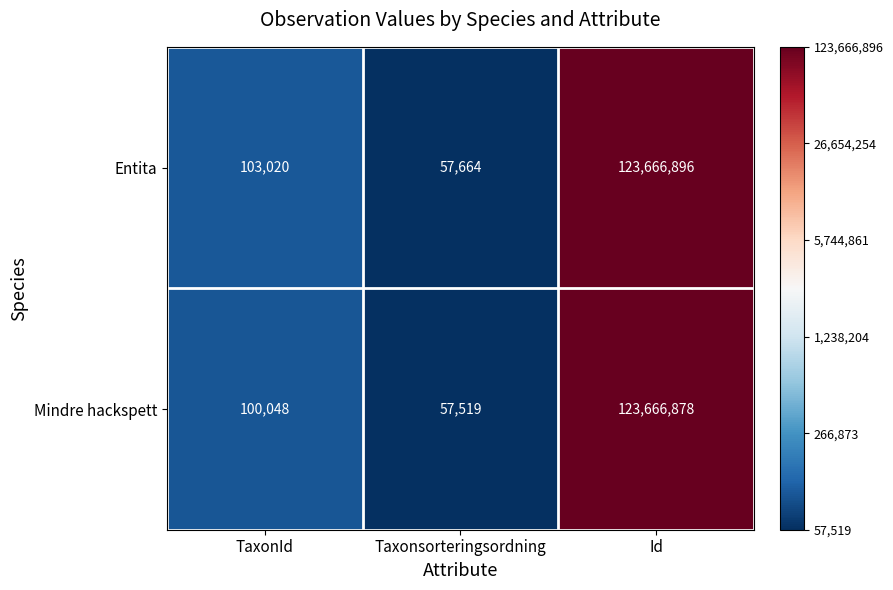

What is the difference between the Entita values at Id and TaxonId?

123563876